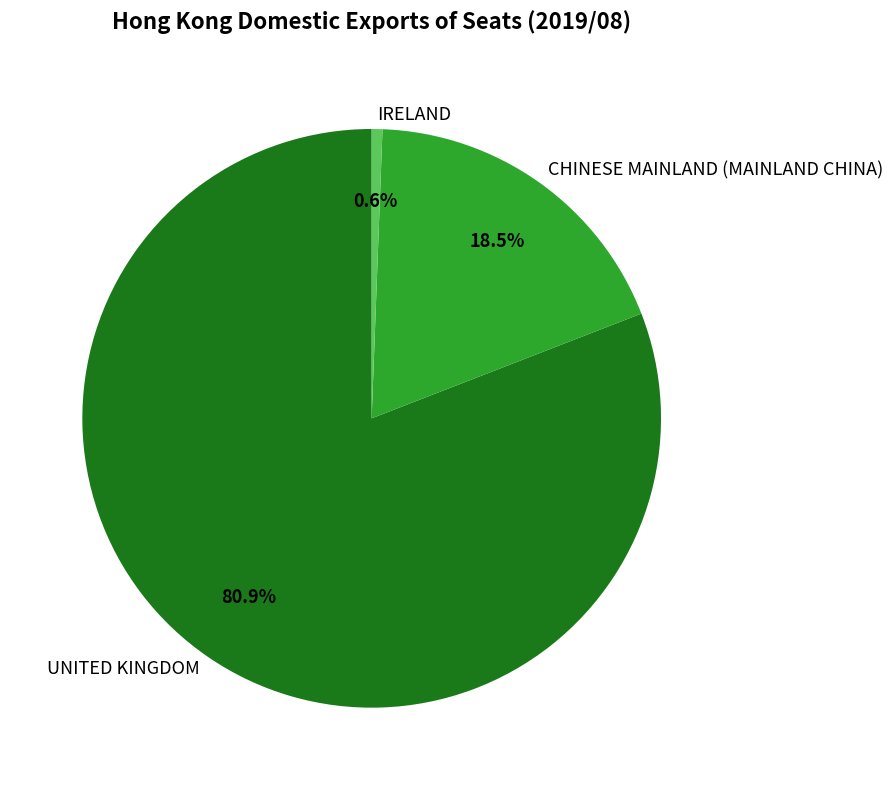

Which has a higher value, IRELAND or CHINESE MAINLAND (MAINLAND CHINA)?

CHINESE MAINLAND (MAINLAND CHINA)